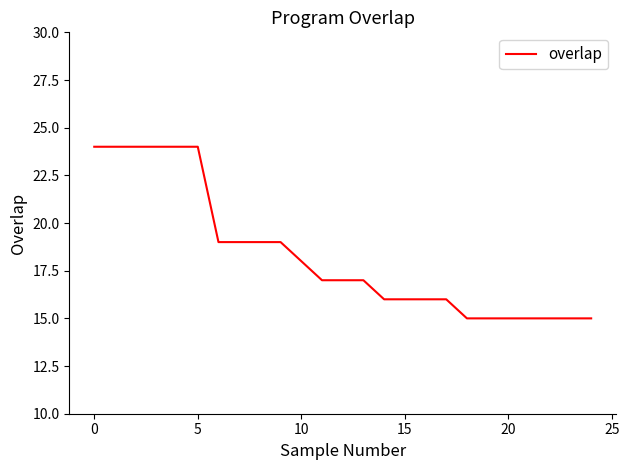

What is the minimum value shown in the chart?

15